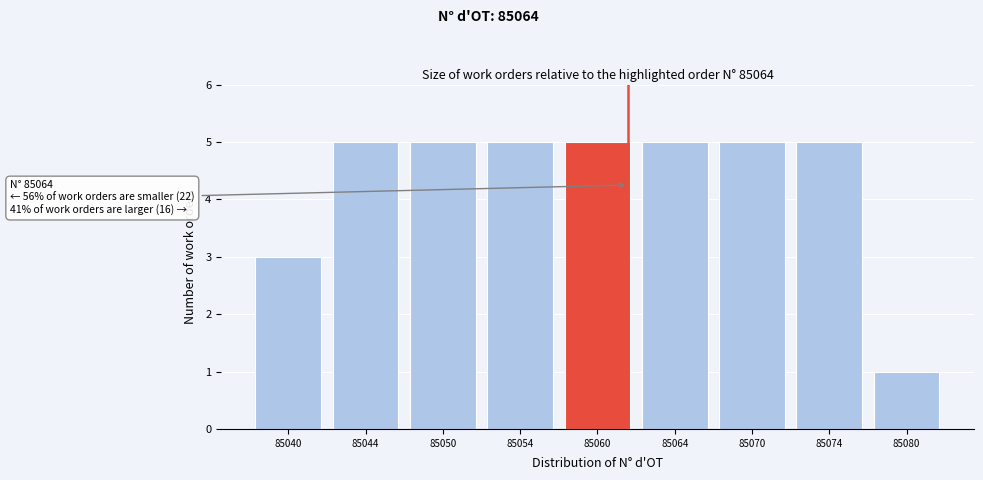

Reading left to right, extract all data points from this chart.

3	5	5	5	5	5	5	5	1